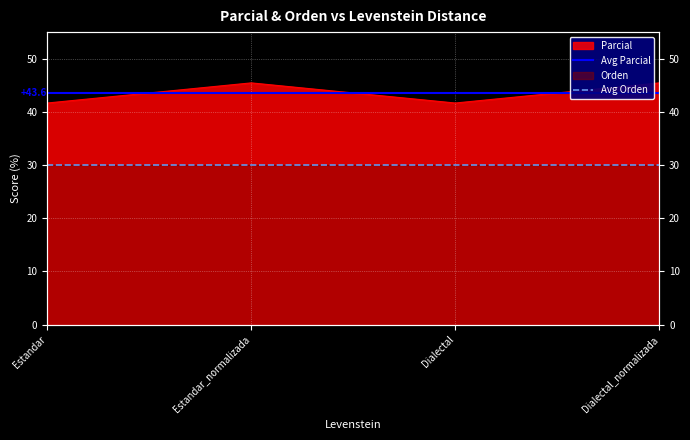

The Avg Parcial series shows 22.6 at Estandar_normalizada. True or false?

False